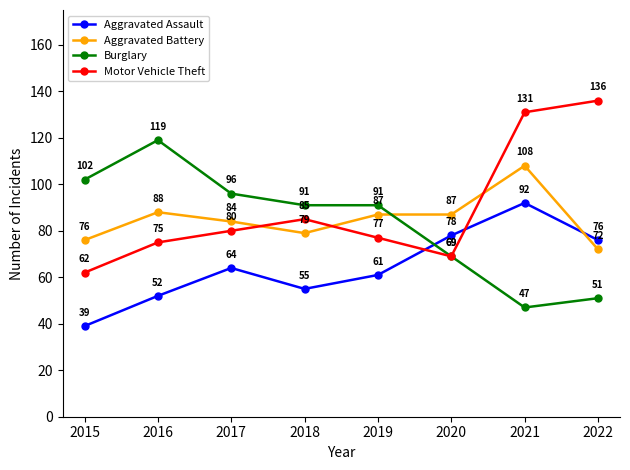

What is the average value of the Aggravated Assault series?

65